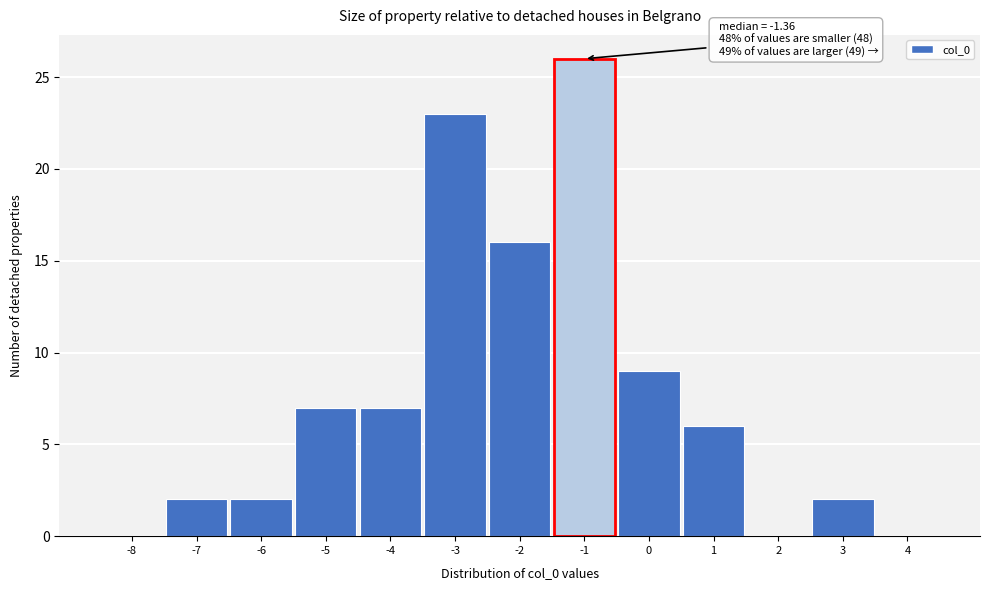

Reading left to right, list all the values displayed in this chart.

-8=0	-7=2	-6=2	-5=7	-4=7	-3=23	-2=16	-1=26	0=9	1=6	2=0	3=2	4=0